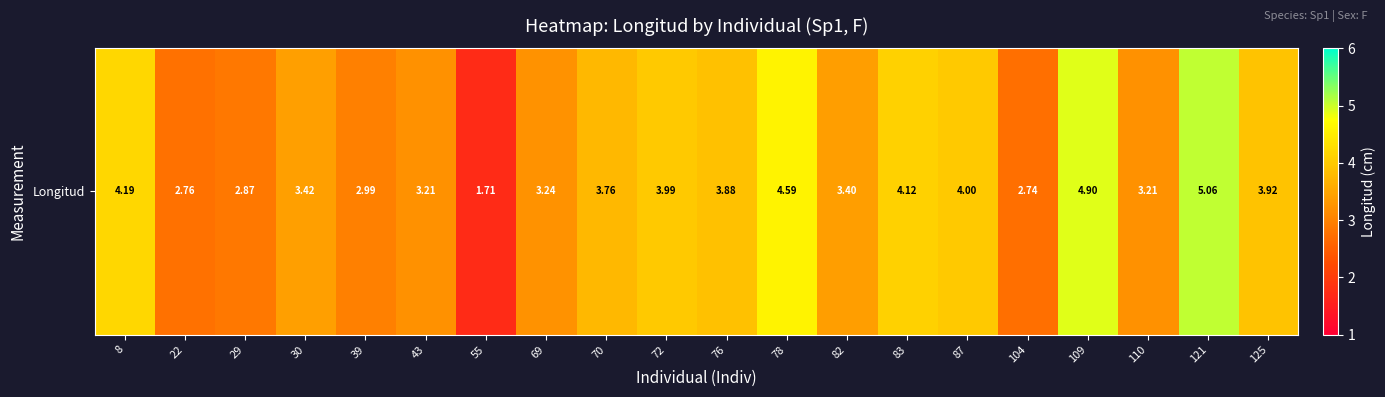

True or false: the data shows 6.8 at 109.

False